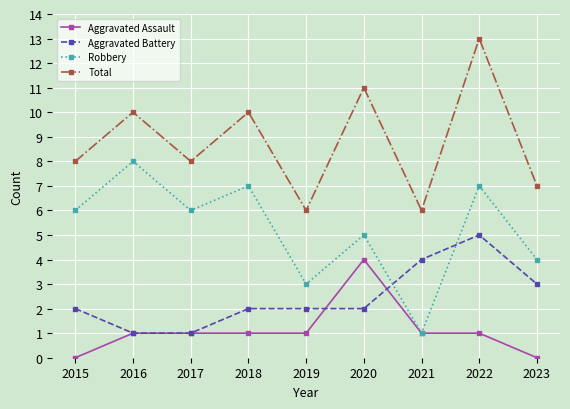

What is the value of the Total point at the 5th from the left?

6